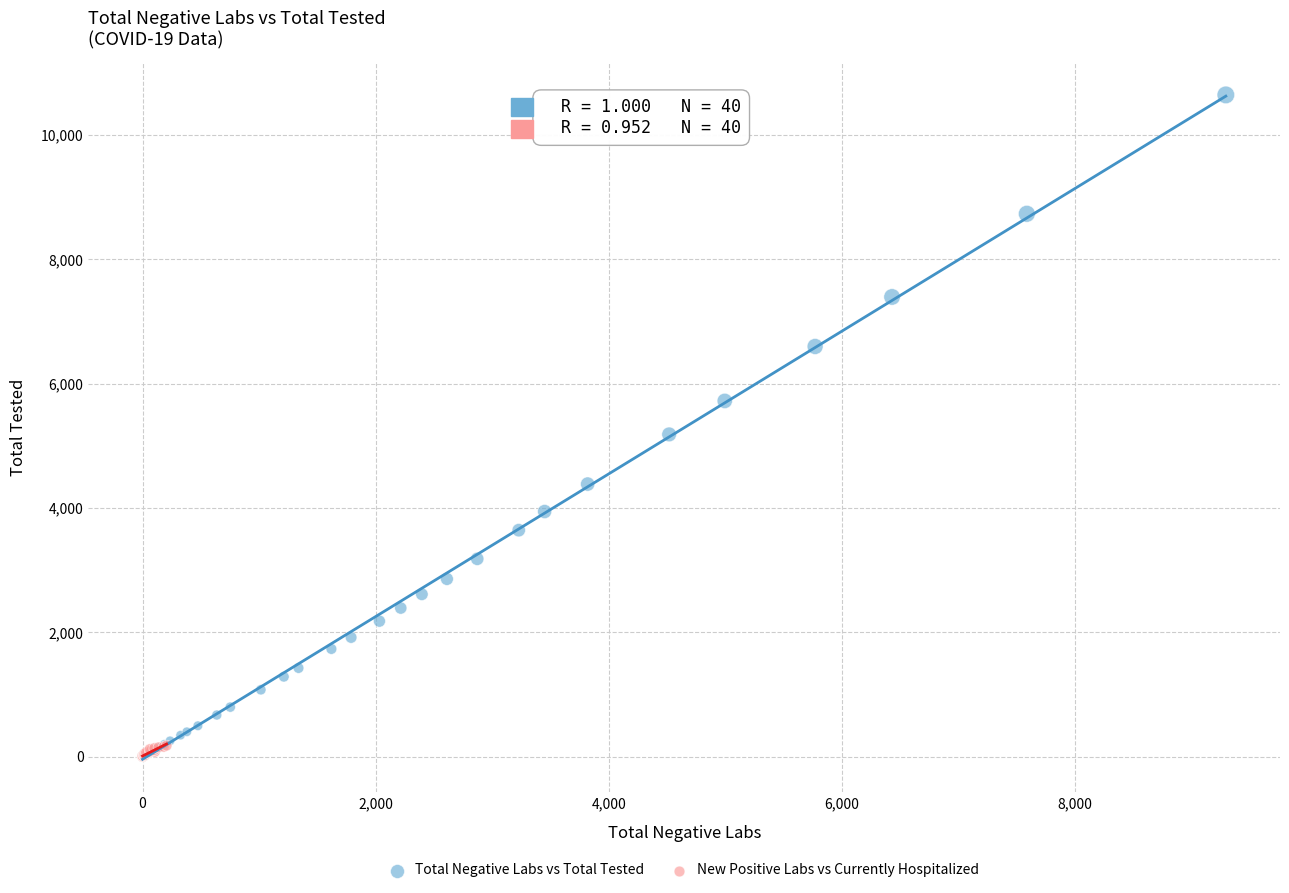

Which series contains the highest Y value?

Total Negative Labs vs Total Tested